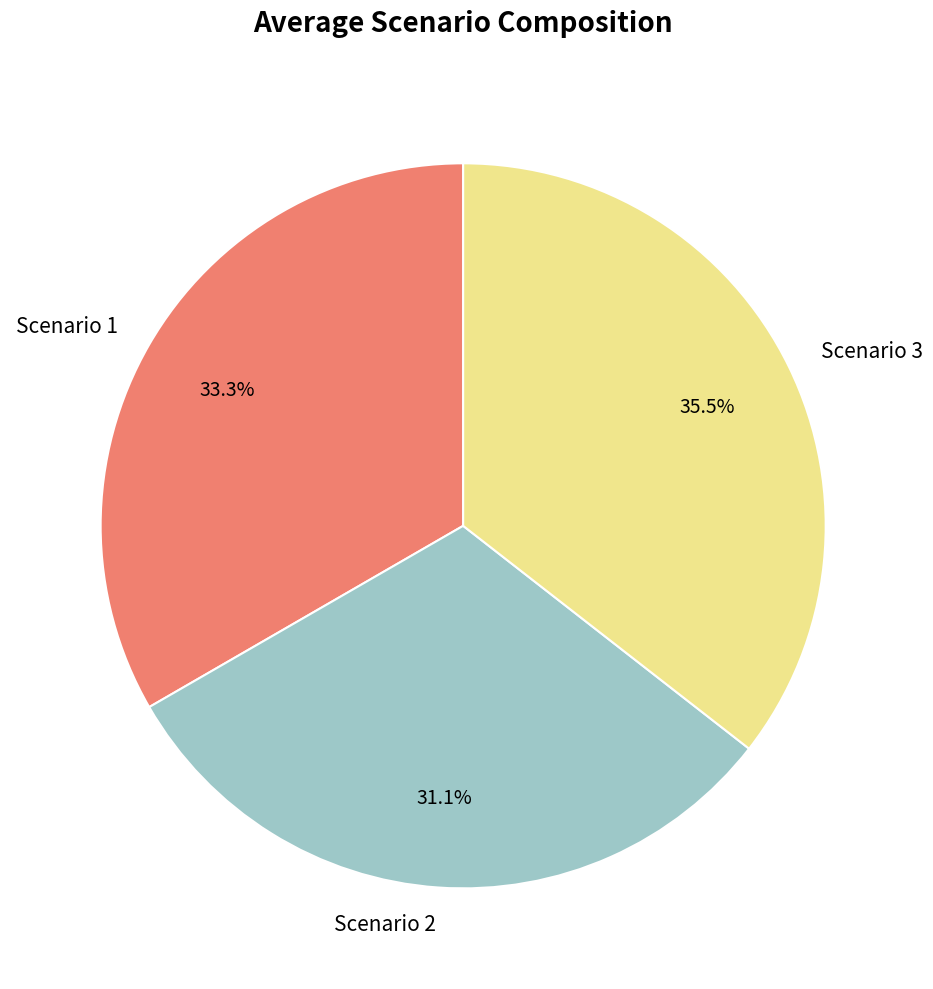

Do Scenario 1 and Scenario 2 together represent more than half of the pie?

Yes